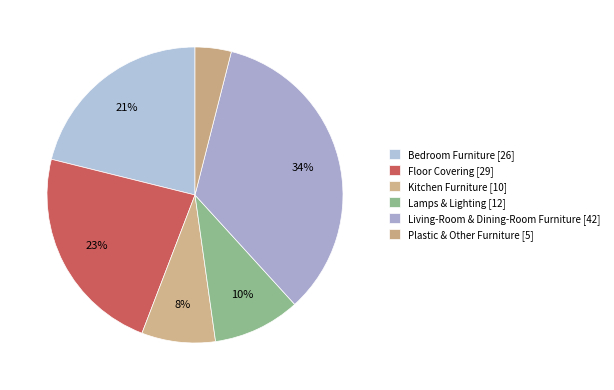

Is it true that Kitchen Furniture is 8% of the pie?

True